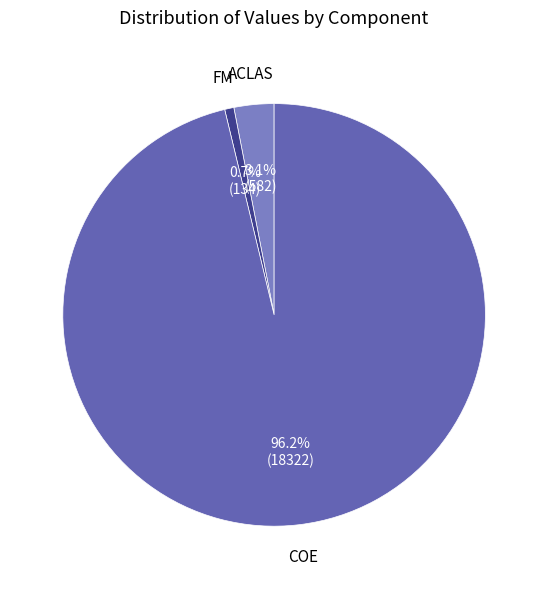

Count the number of slices in the pie.

3